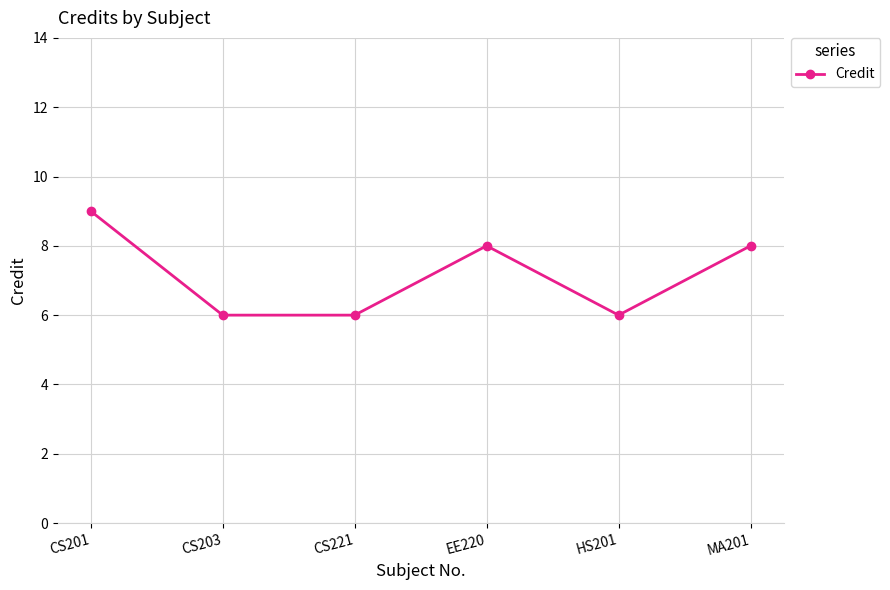

How many values are below 8?

3